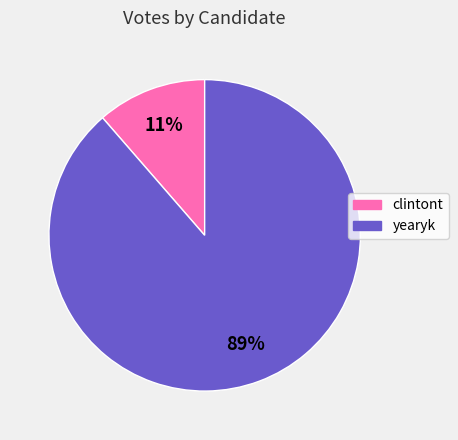

Combined, do clintont and yearyk account for over 50%?

Yes